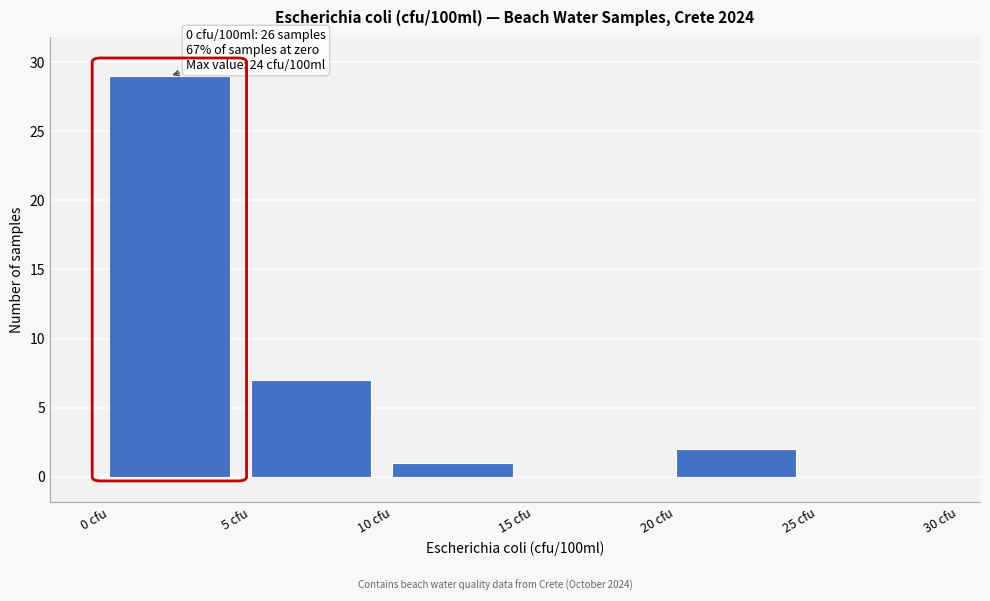

Over which range of the x-axis is the bar tallest?

0 to 5